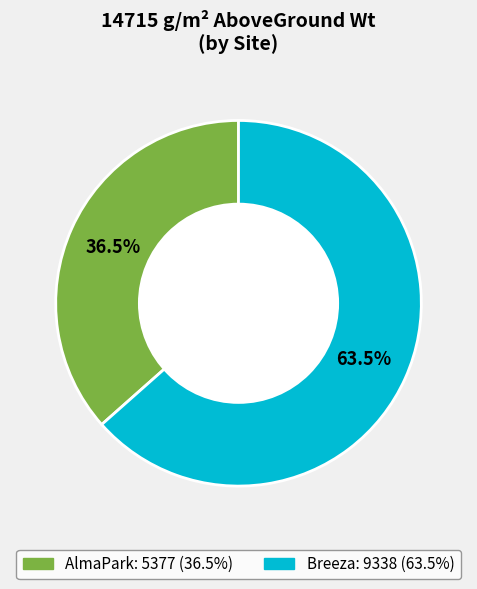

To the nearest percent, what is the difference between the largest and smallest slice percentages?

27%